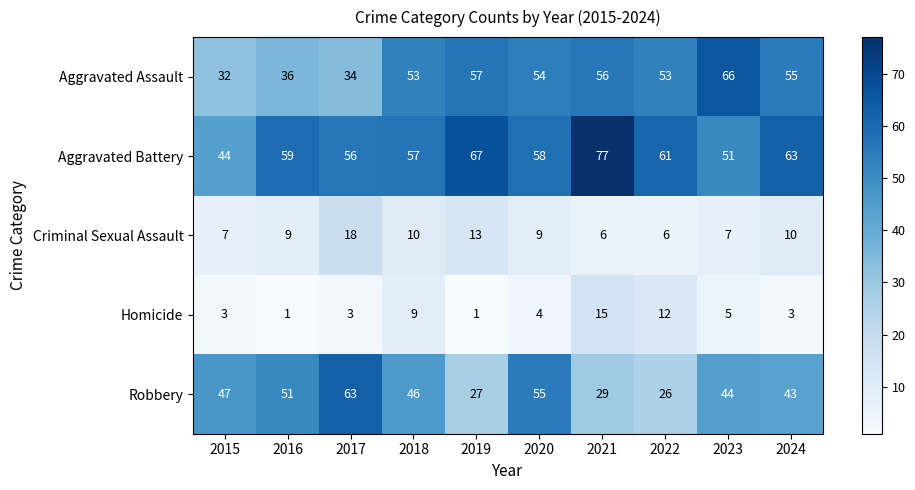

Rank the series by their maximum value, from highest to lowest.

Aggravated Battery, Aggravated Assault, Robbery, Criminal Sexual Assault, Homicide